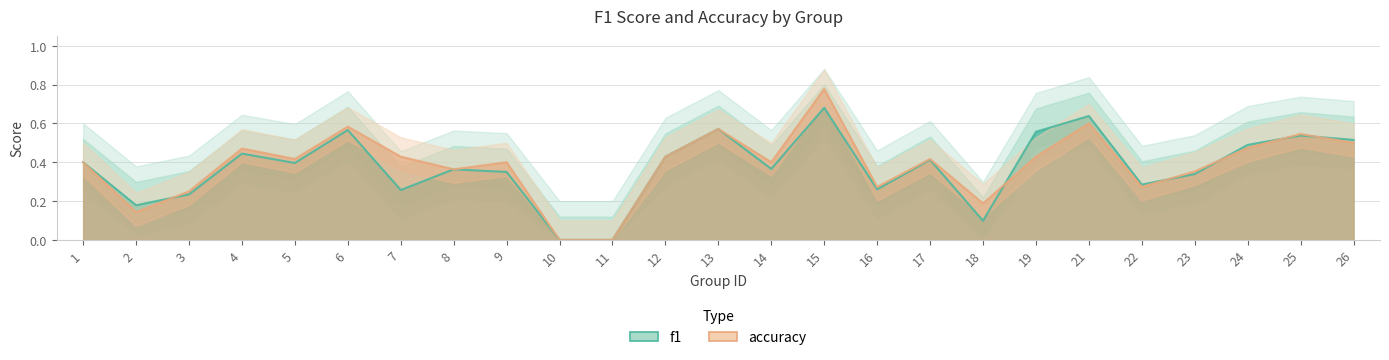

The f1 series shows 0.5 at 22. True or false?

False